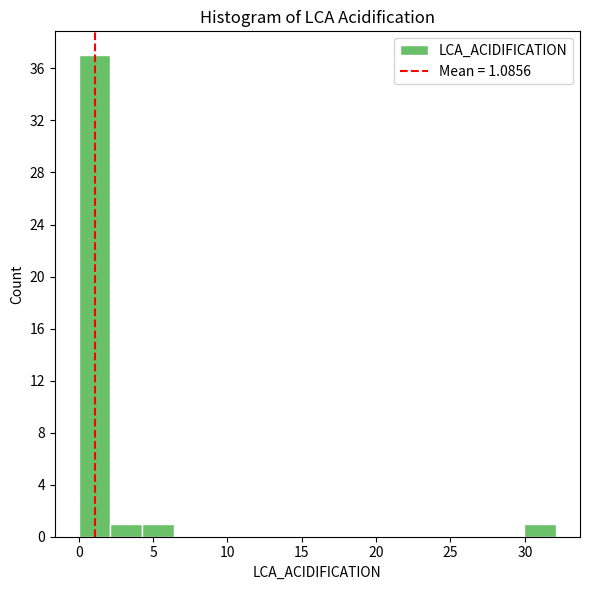

Over which range of the x-axis is the bar tallest?

0.0 to 2.0